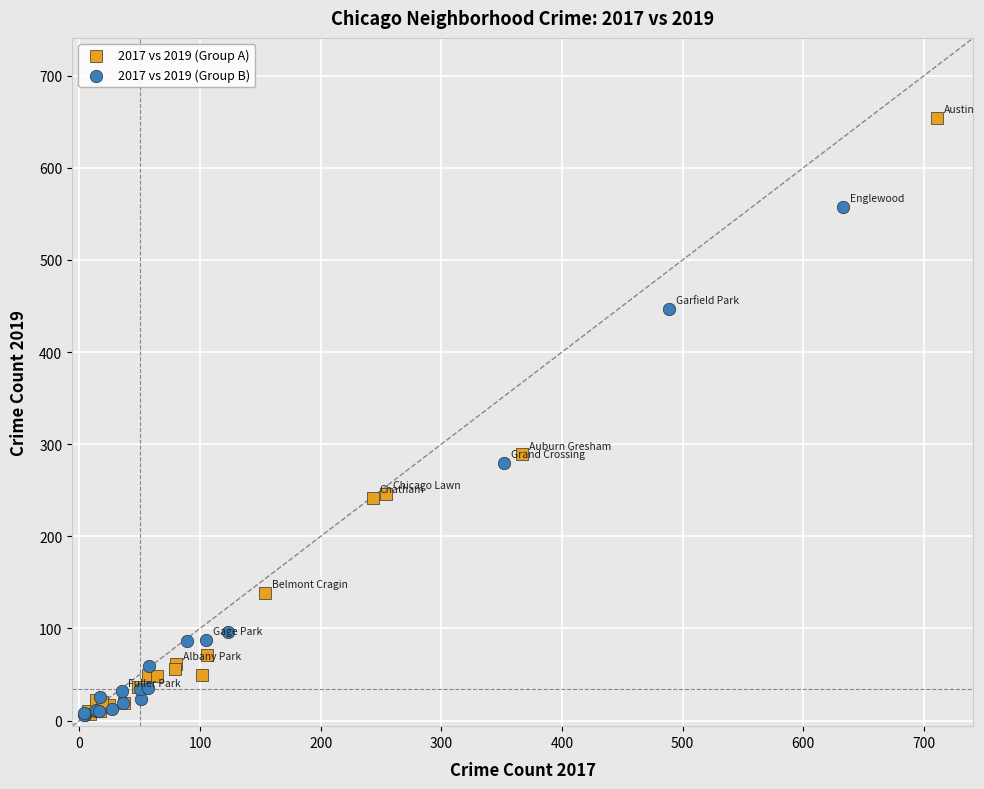

Which series reaches the maximum Y coordinate?

2017 vs 2019 (Group A)